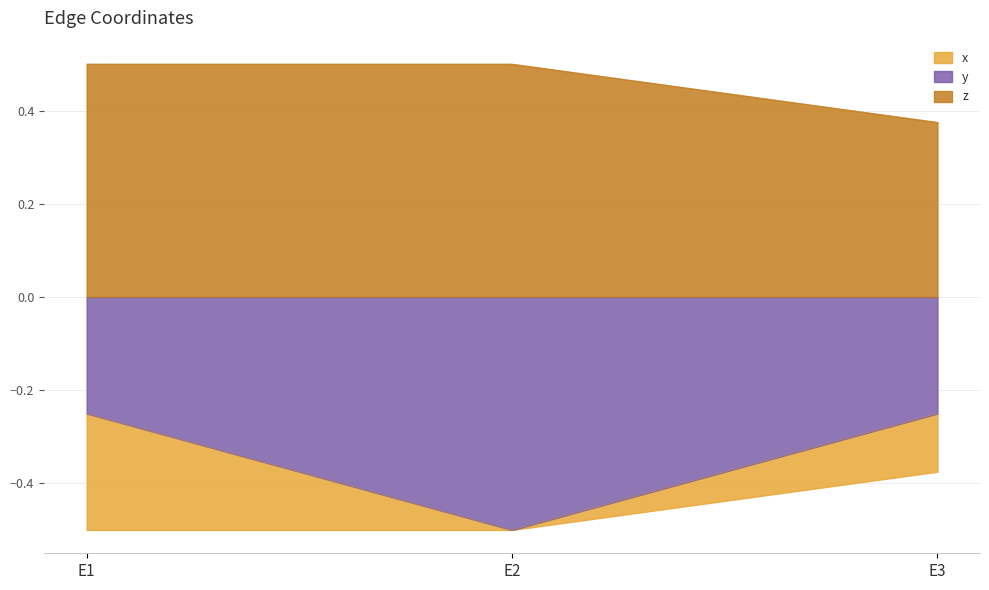

Reading left to right, extract all data points from this chart.

x: 0.2	0.0	0.1
y: 0.2	0.5	0.2
z: 0.5	0.5	0.4